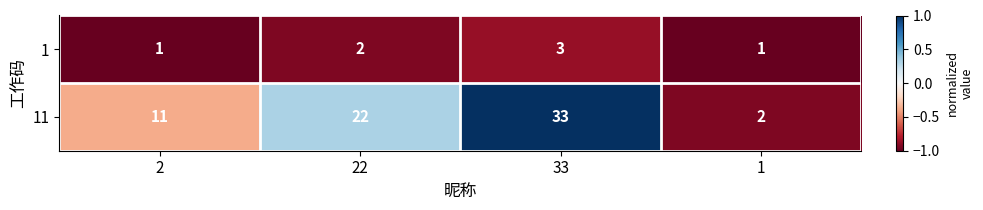

At which category is the sum across all series the highest?

33